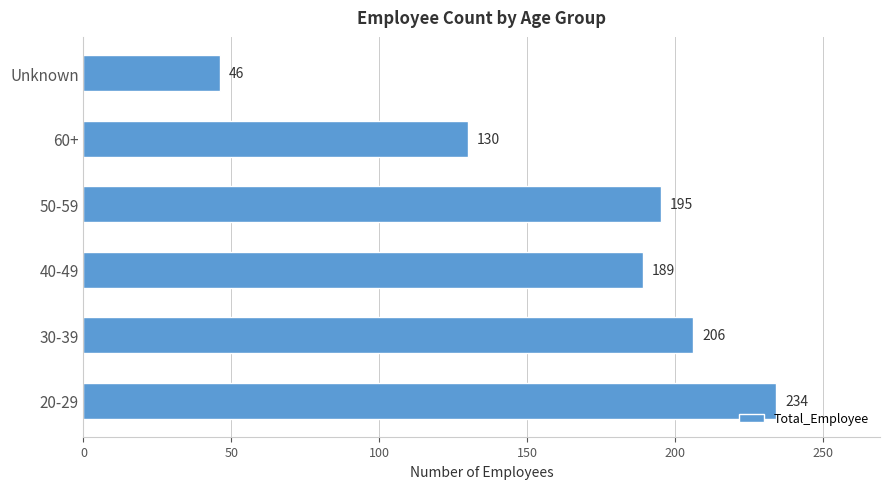

Is it true that the value at 50-59 is 195?

True